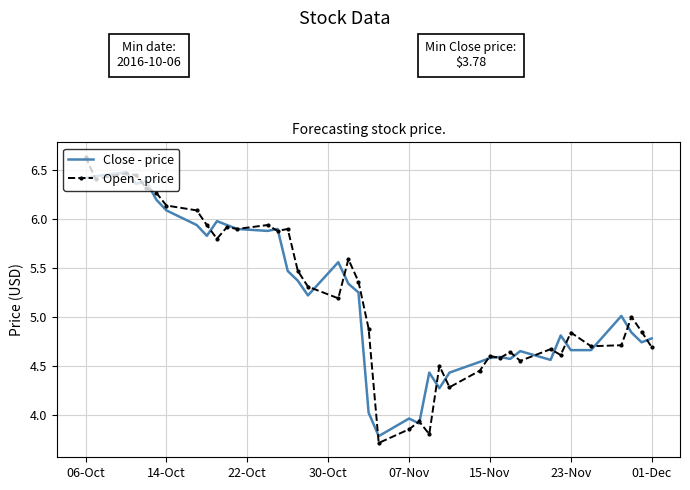

True or false: Open - price and Close - price cross at least once.

True